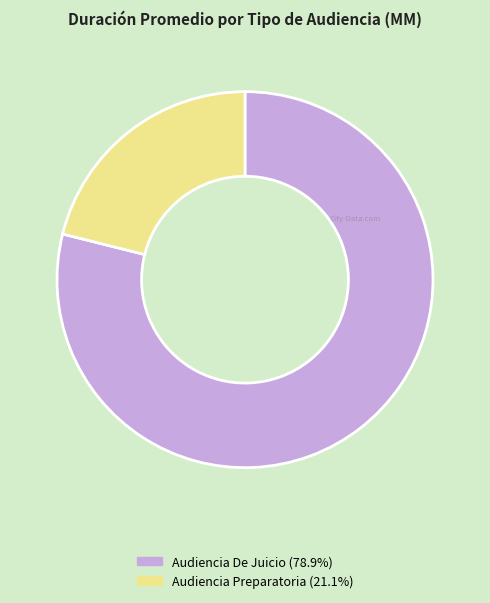

What is the majority slice?

Audiencia De Juicio